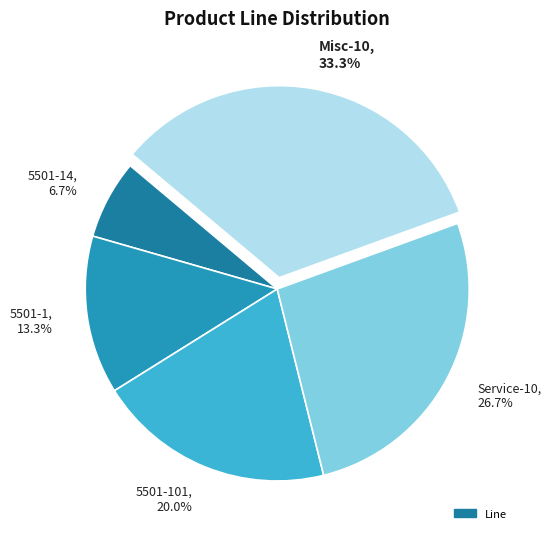

What is the ratio of the value at Service-10, 26.7% to the value at 5501-1, 13.3%?

2.0